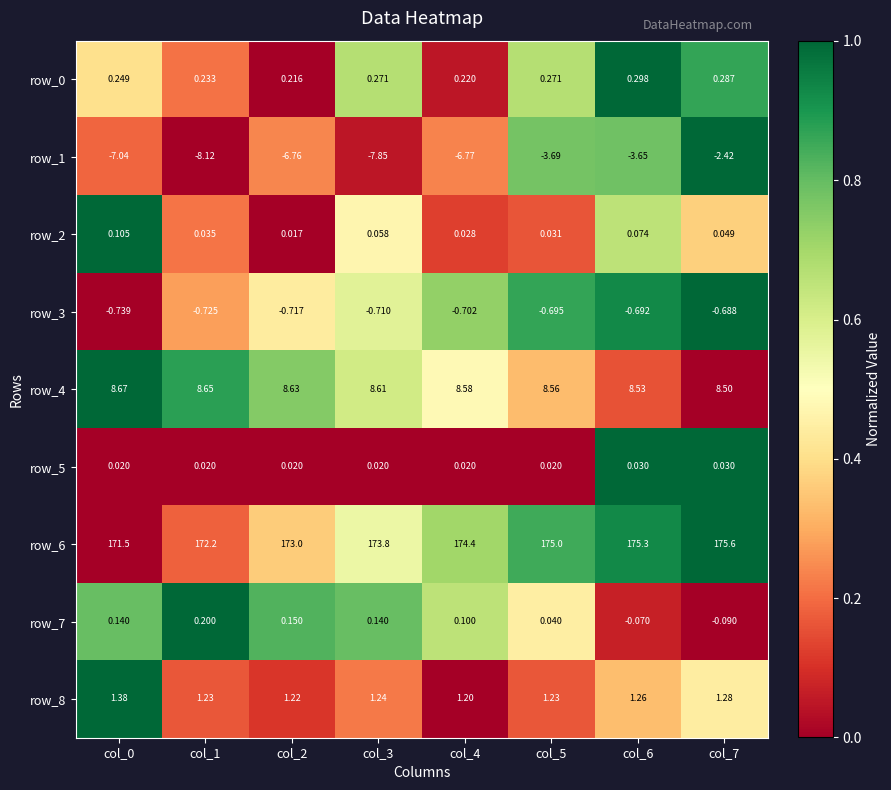

The value of row_3 at col_0 is 0.4. True or false?

False